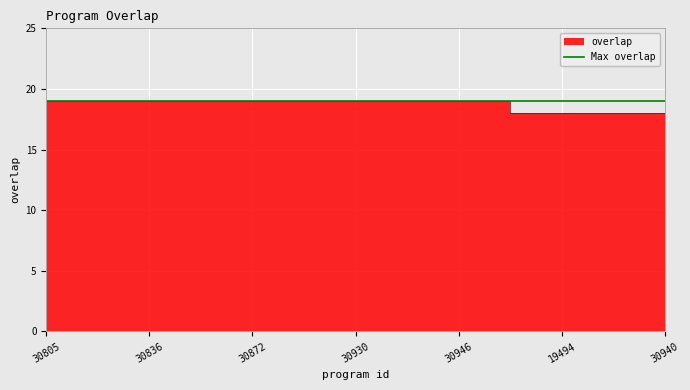

Reading left to right, transcribe all the data shown in this chart.

19	19	19	19	19	19	19	19	19	19	19	19	19	19	19	19	19	19	19	18	18	18	18	18	18